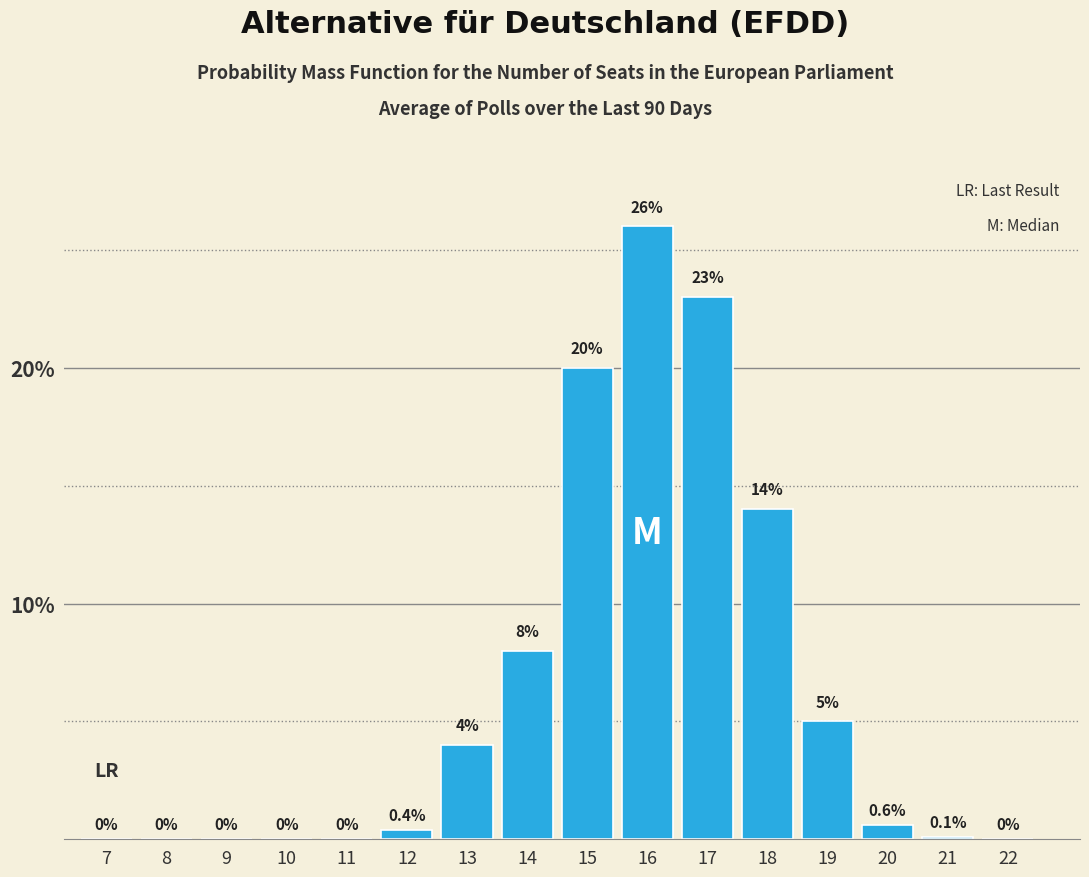

Reading right to left, list all the values displayed in this chart.

22=0.0	21=0.1	20=0.6	19=5.0	18=14.0	17=23.0	16=26.0	15=20.0	14=8.0	13=4.0	12=0.4	11=0.0	10=0.0	9=0.0	8=0.0	7=0.0